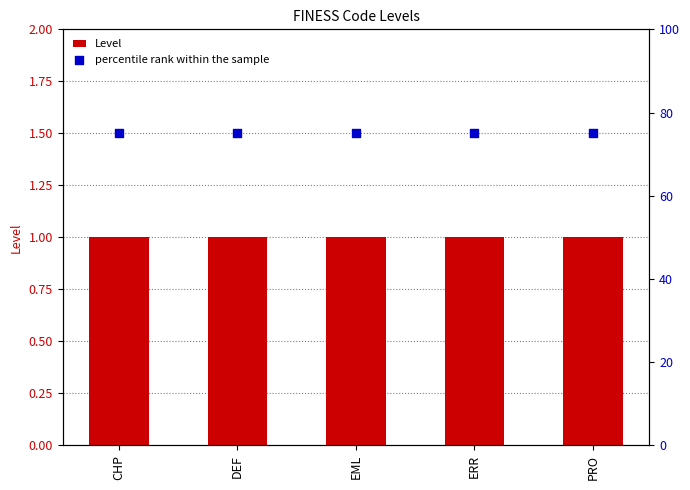

Which series has the largest Y range (max minus min)?

Level